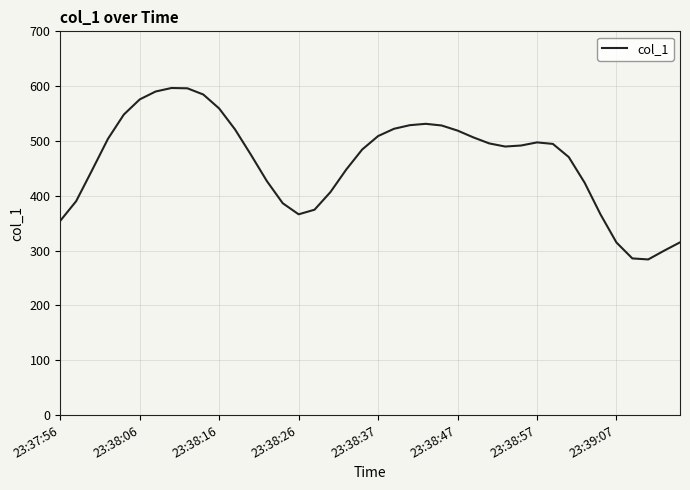

What is the maximum value shown in the chart?

596.6